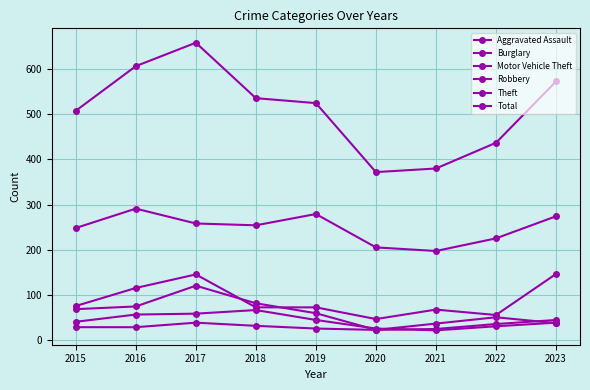

Is the value of Total at 2019 greater than the value of Theft at 2017?

Yes